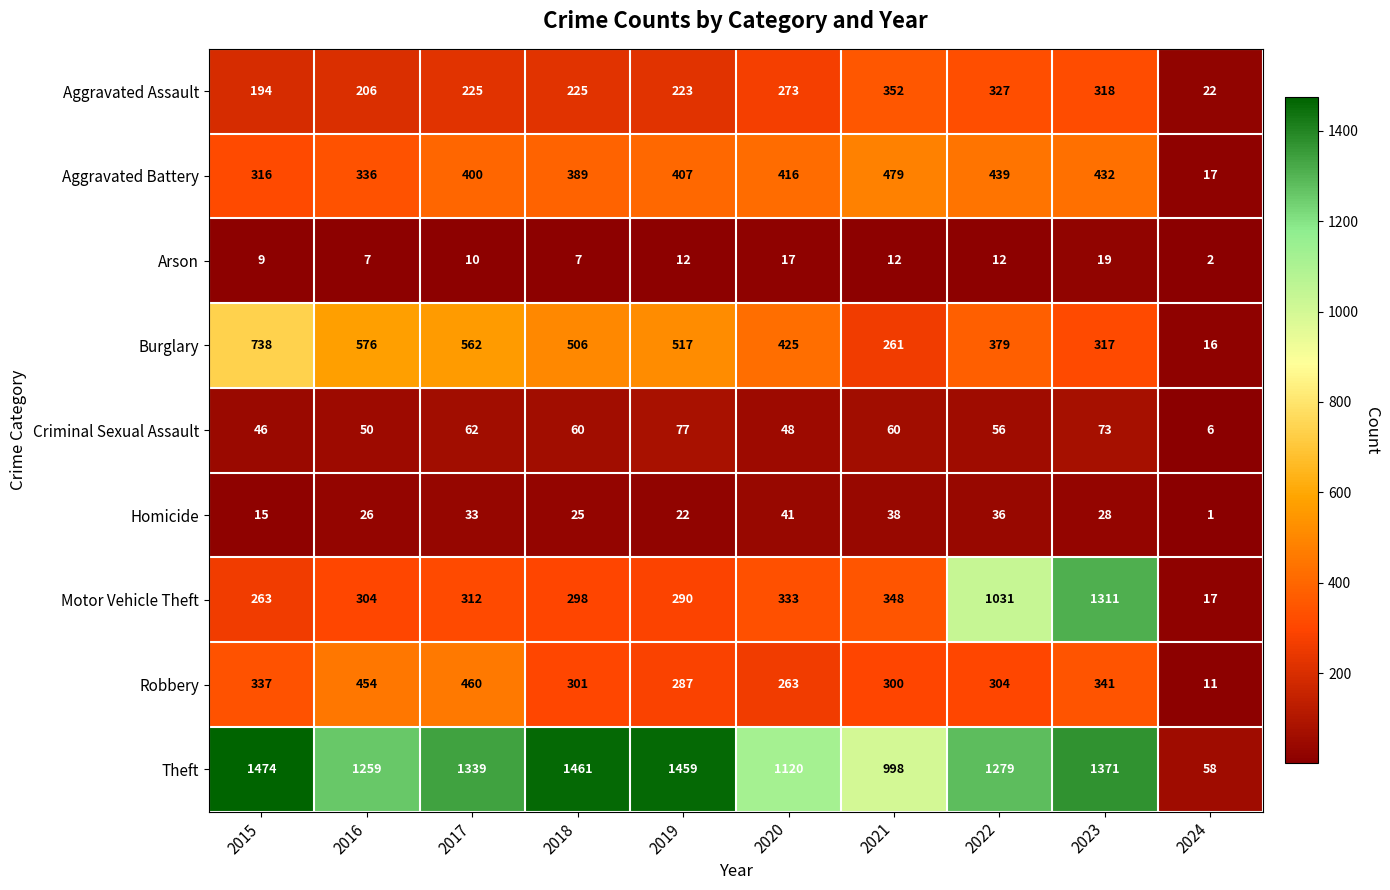

At which label does Theft first exceed 1339?

2015